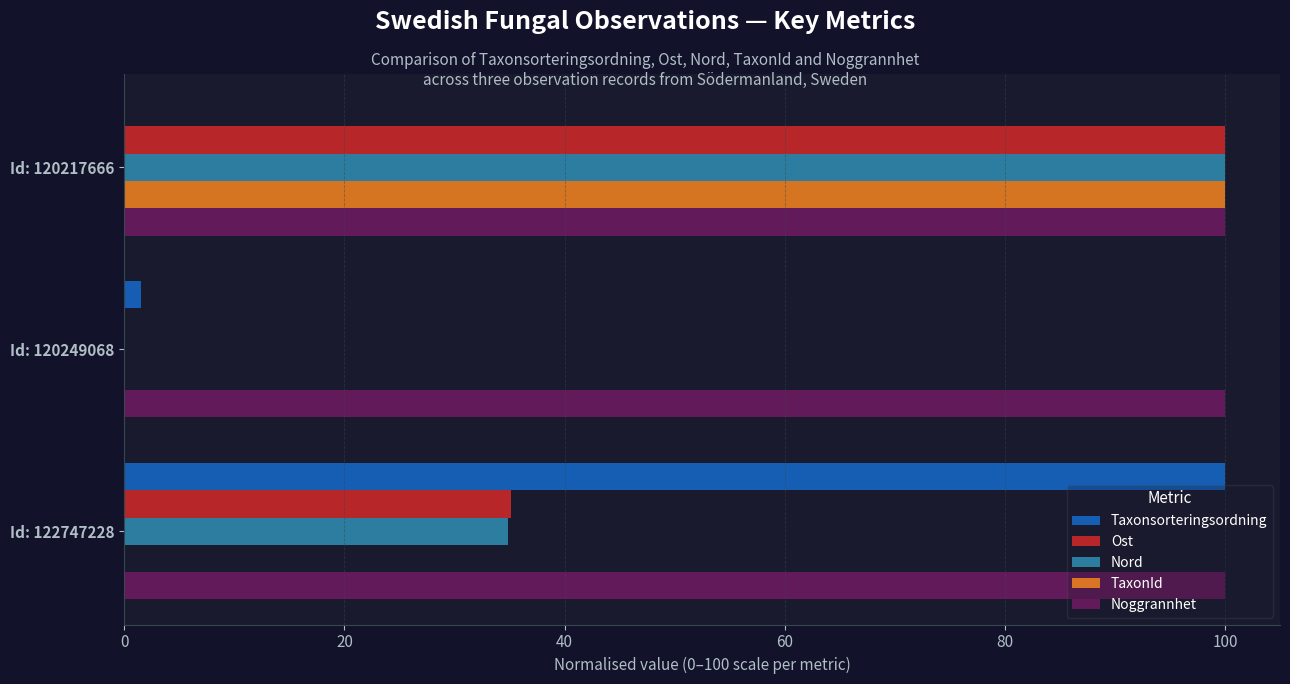

How many values in the Nord series exceed 34?

2